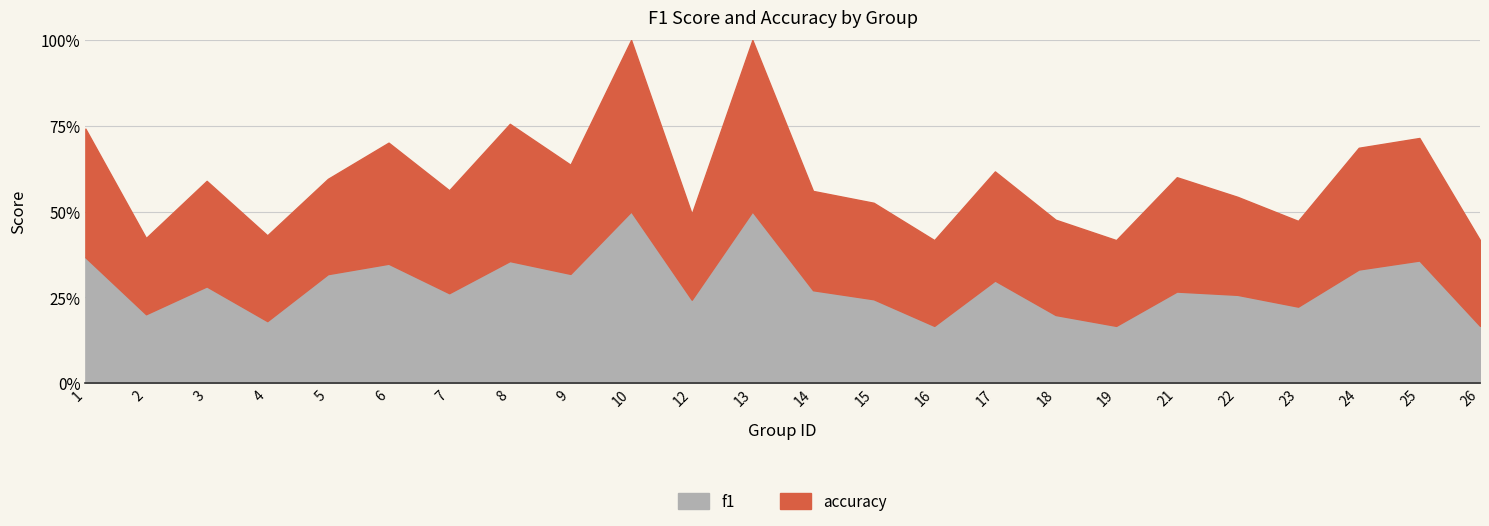

Rank the categories by f1 value from lowest to highest.

16, 19, 26, 4, 18, 2, 23, 12, 15, 22, 7, 21, 14, 3, 17, 5, 9, 24, 6, 8, 25, 1, 10, 13